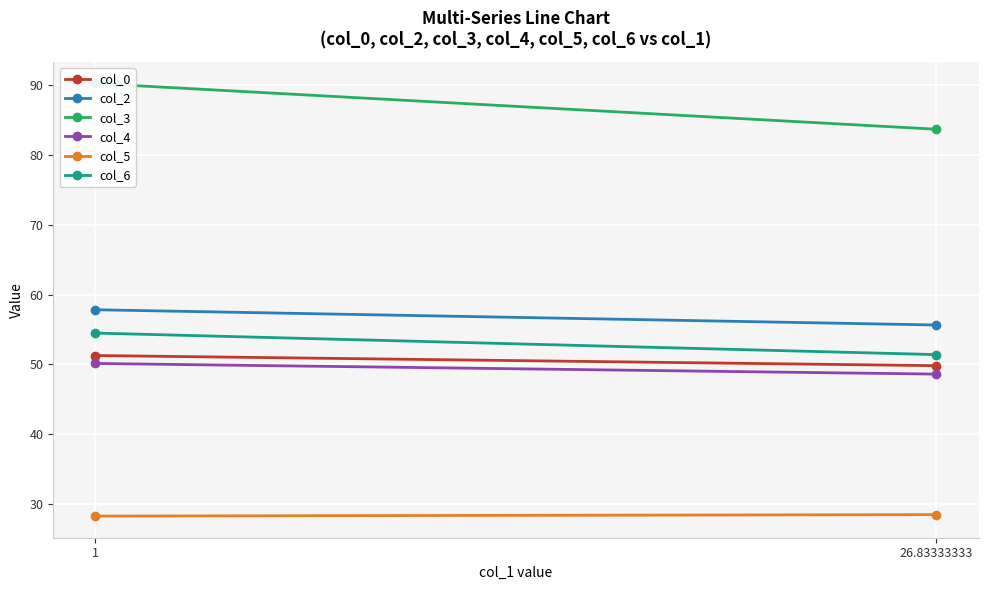

Rank the series by their maximum value, from lowest to highest.

col_5, col_4, col_0, col_6, col_2, col_3